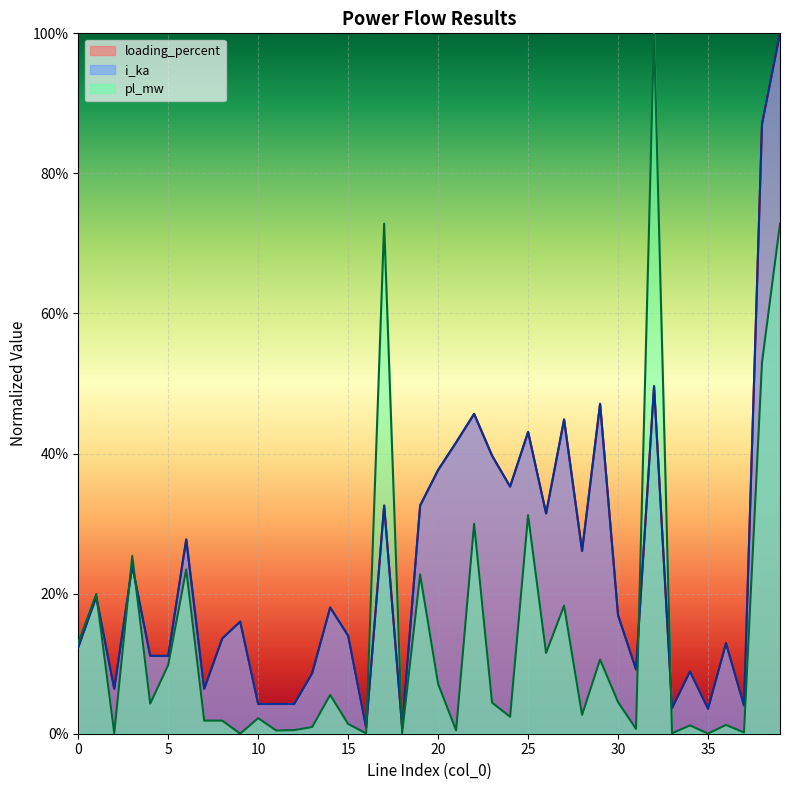

How many lines are shown in the chart?

3